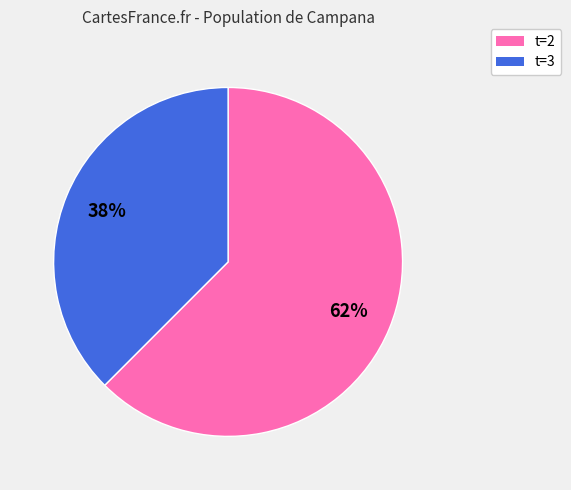

To the nearest percent, what is the average slice percentage?

50%